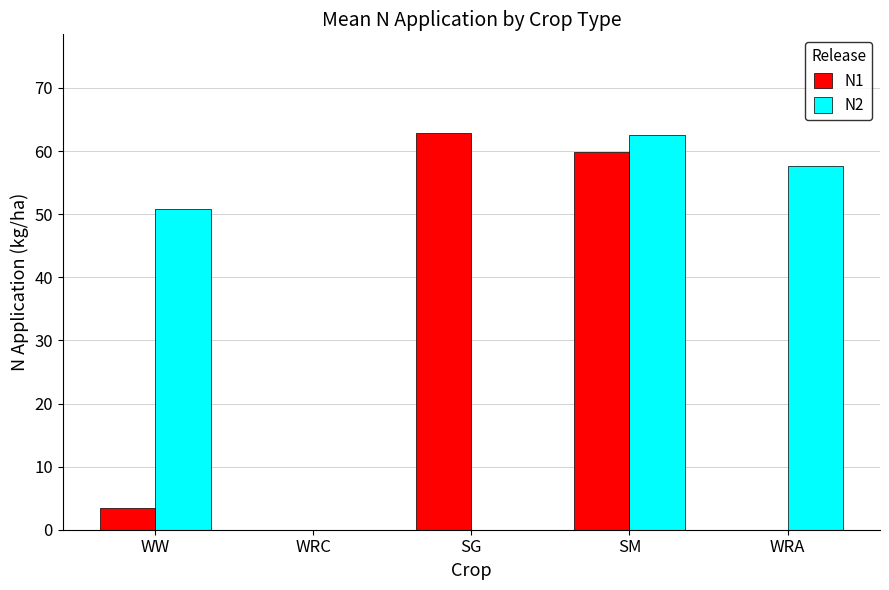

What is the sum of the N2 values at WRA and SM?

120.1